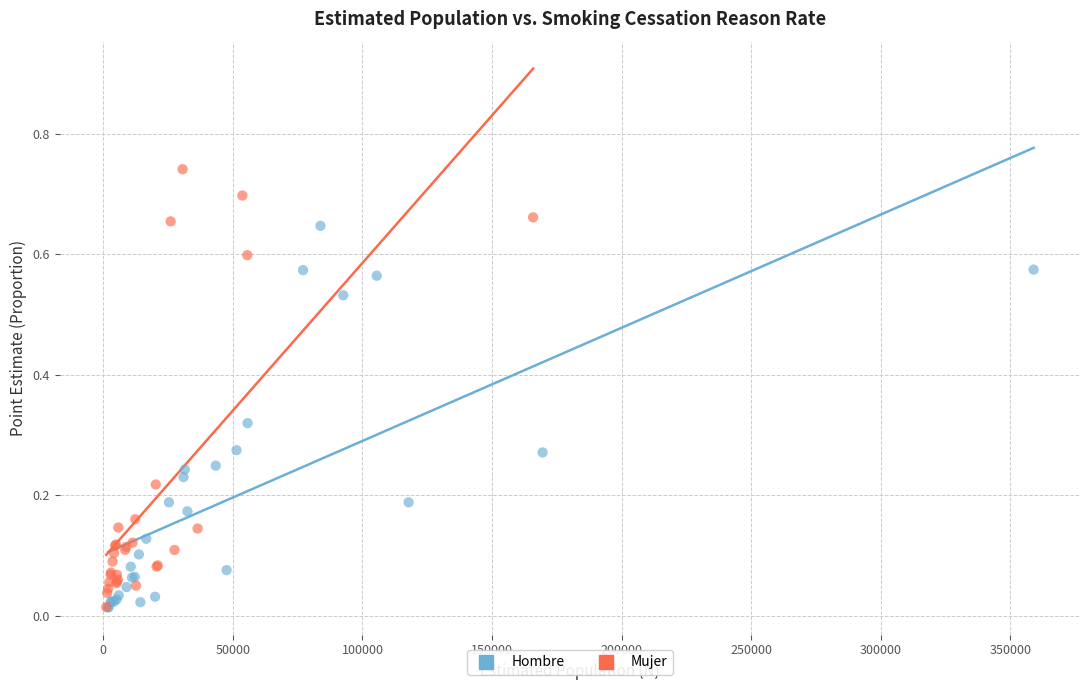

Which series has the widest spread of Y values?

Mujer